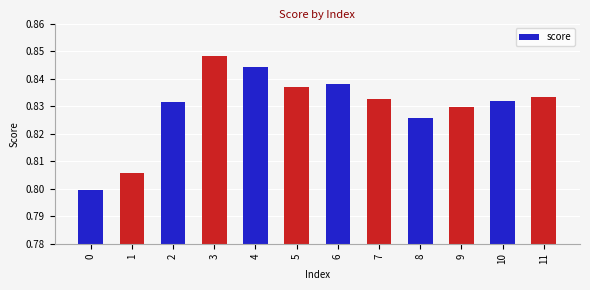

The value at 1 is 0.8. True or false?

True